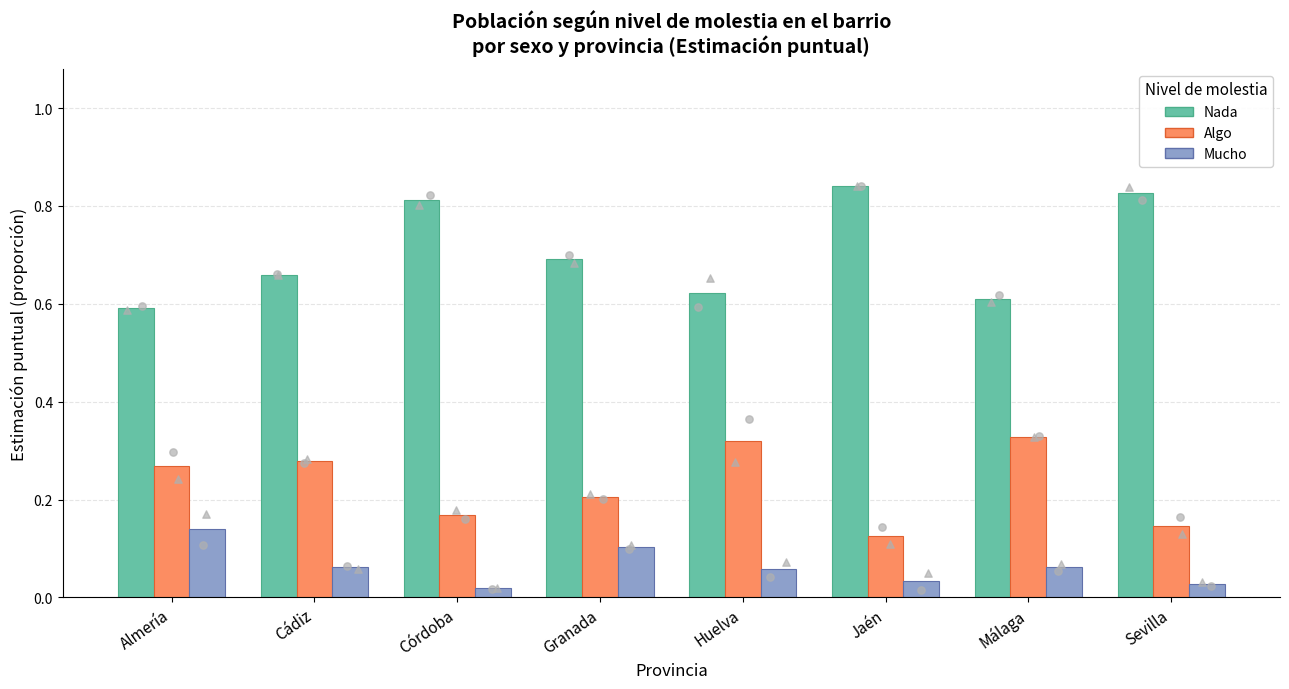

Which series reaches the minimum Y coordinate?

Mucho